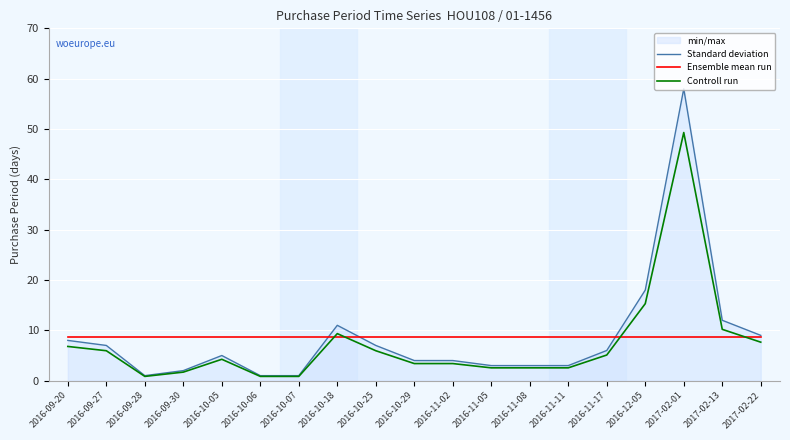

Is the value of Standard deviation at 2016-11-11 greater than the value of Ensemble mean run at 2017-02-01?

No